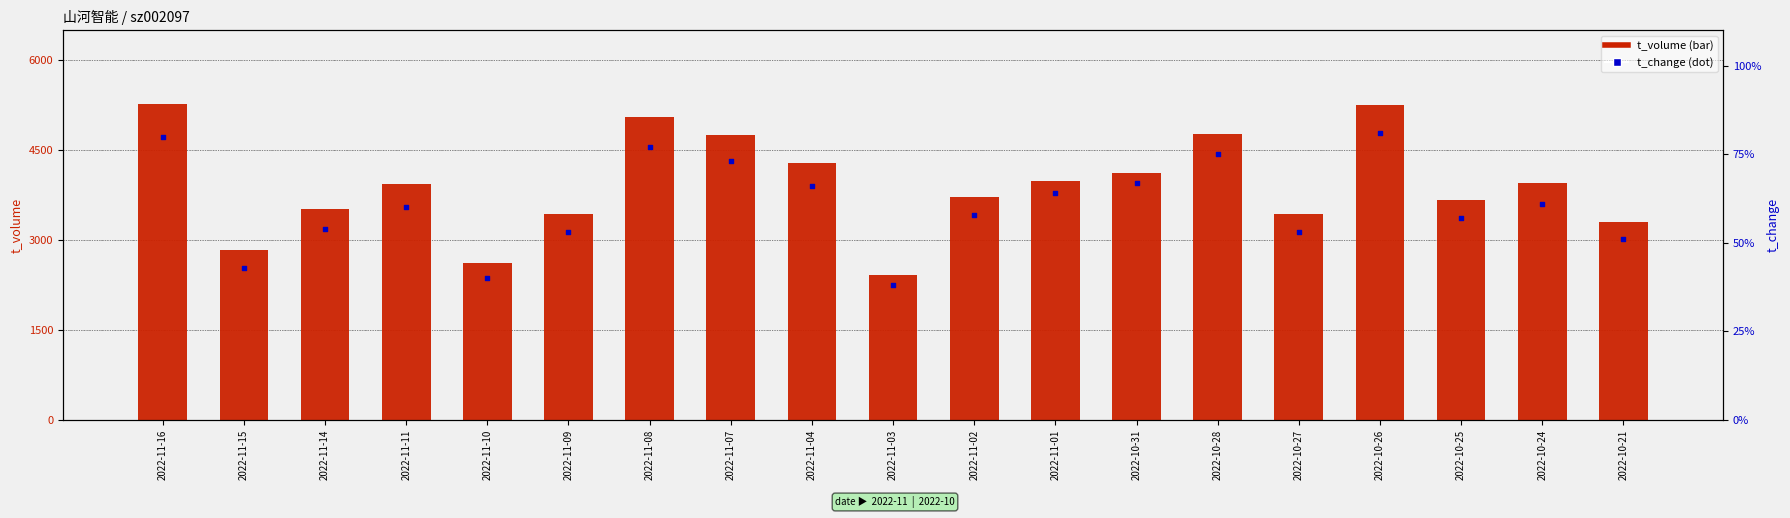

Which series has the largest total across all categories?

t_volume